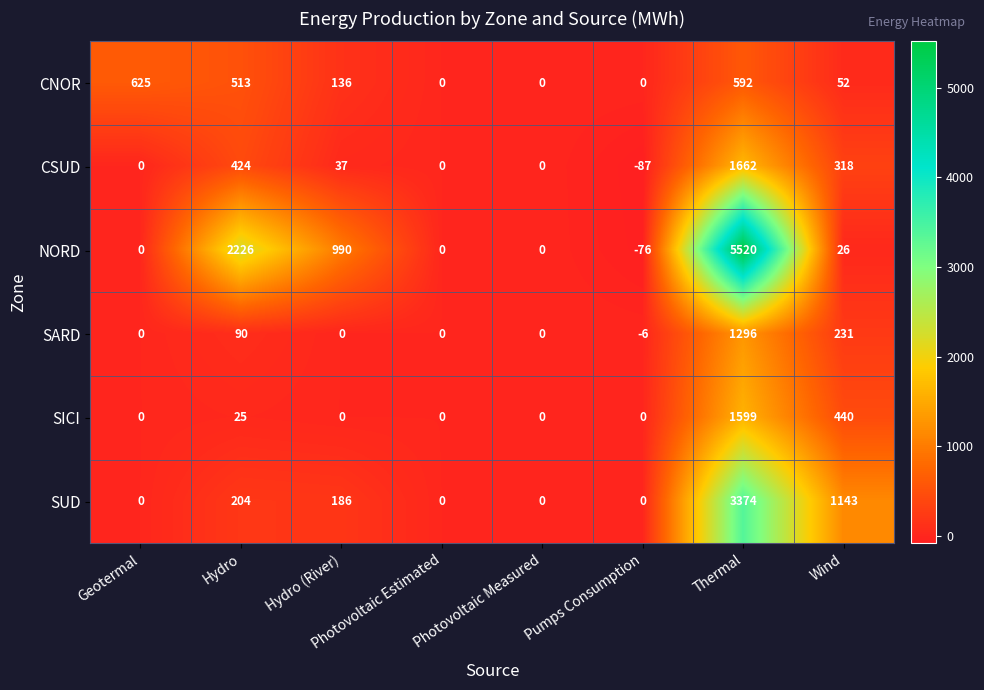

Between Hydro and Hydro (River), which series saw the biggest shift?

NORD